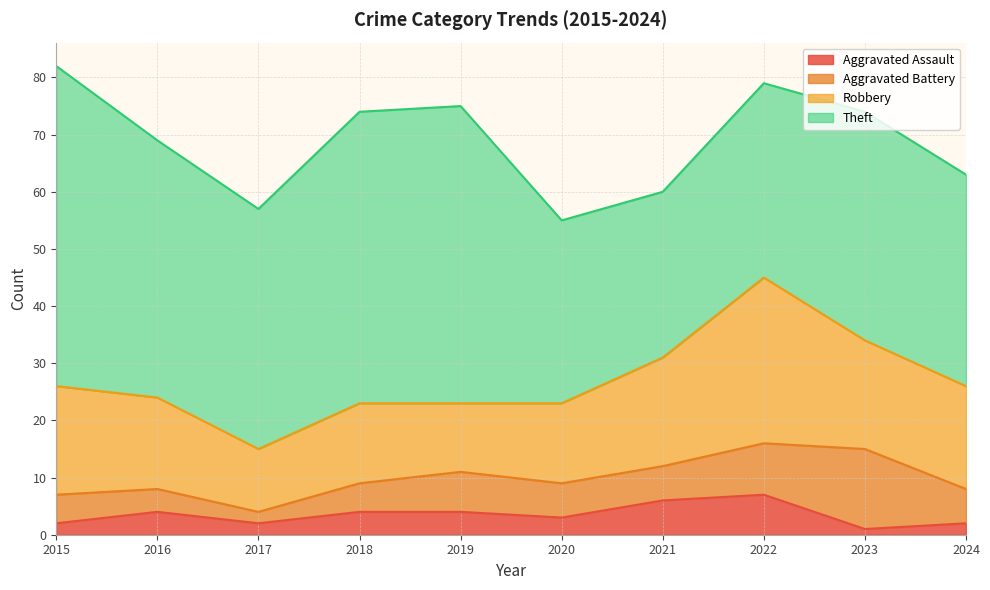

Reading left to right, extract all data points from this chart.

Aggravated Assault: 2015=2	2016=4	2017=2	2018=4	2019=4	2020=3	2021=6	2022=7	2023=1	2024=2
Aggravated Battery: 2015=5	2016=4	2017=2	2018=5	2019=7	2020=6	2021=6	2022=9	2023=14	2024=6
Robbery: 2015=19	2016=16	2017=11	2018=14	2019=12	2020=14	2021=19	2022=29	2023=19	2024=18
Theft: 2015=56	2016=45	2017=42	2018=51	2019=52	2020=32	2021=29	2022=34	2023=40	2024=37